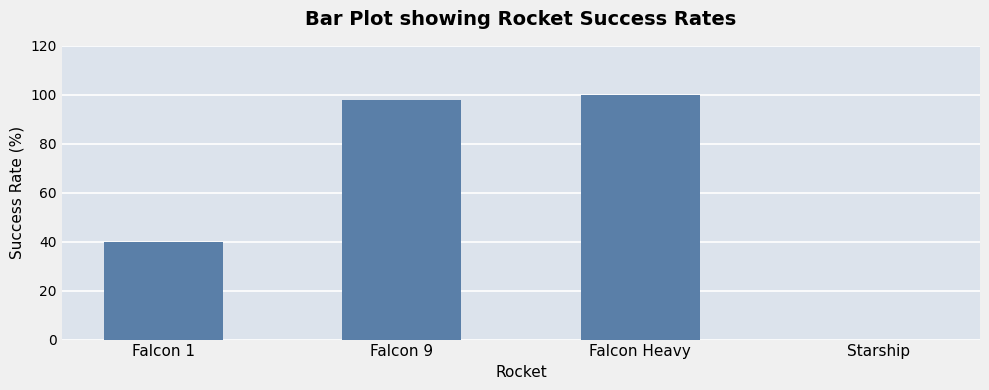

Where is the data nearest to the value 50?

Falcon 1